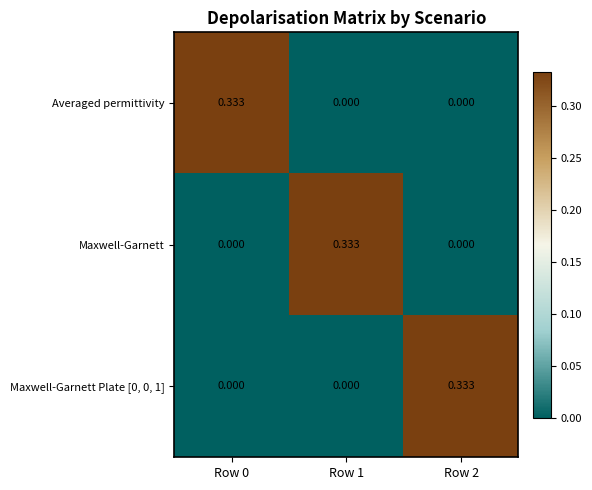

Is the value of Averaged permittivity at Row 0 greater than the value of Maxwell-Garnett Plate [0, 0, 1] at Row 1?

Yes